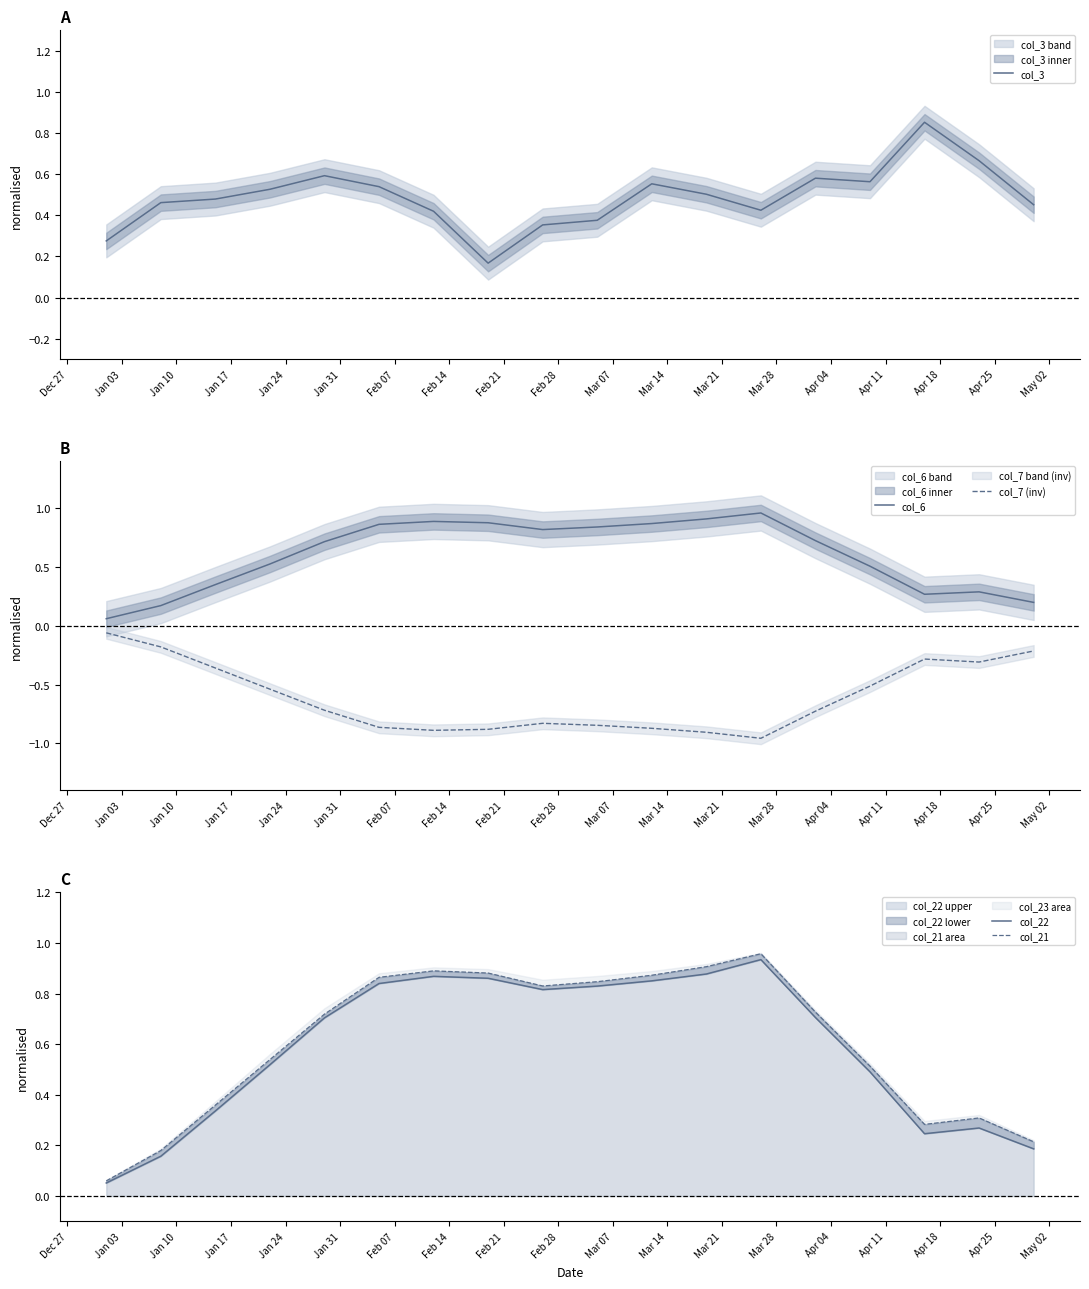

True or false: col_7 (inv) and col_6 intersect in this chart.

False